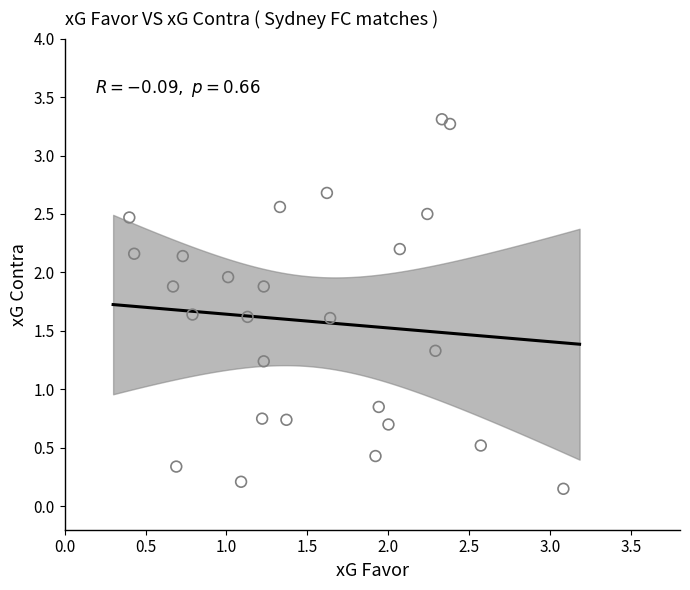

What is the range of Y values (max minus min)?

3.2